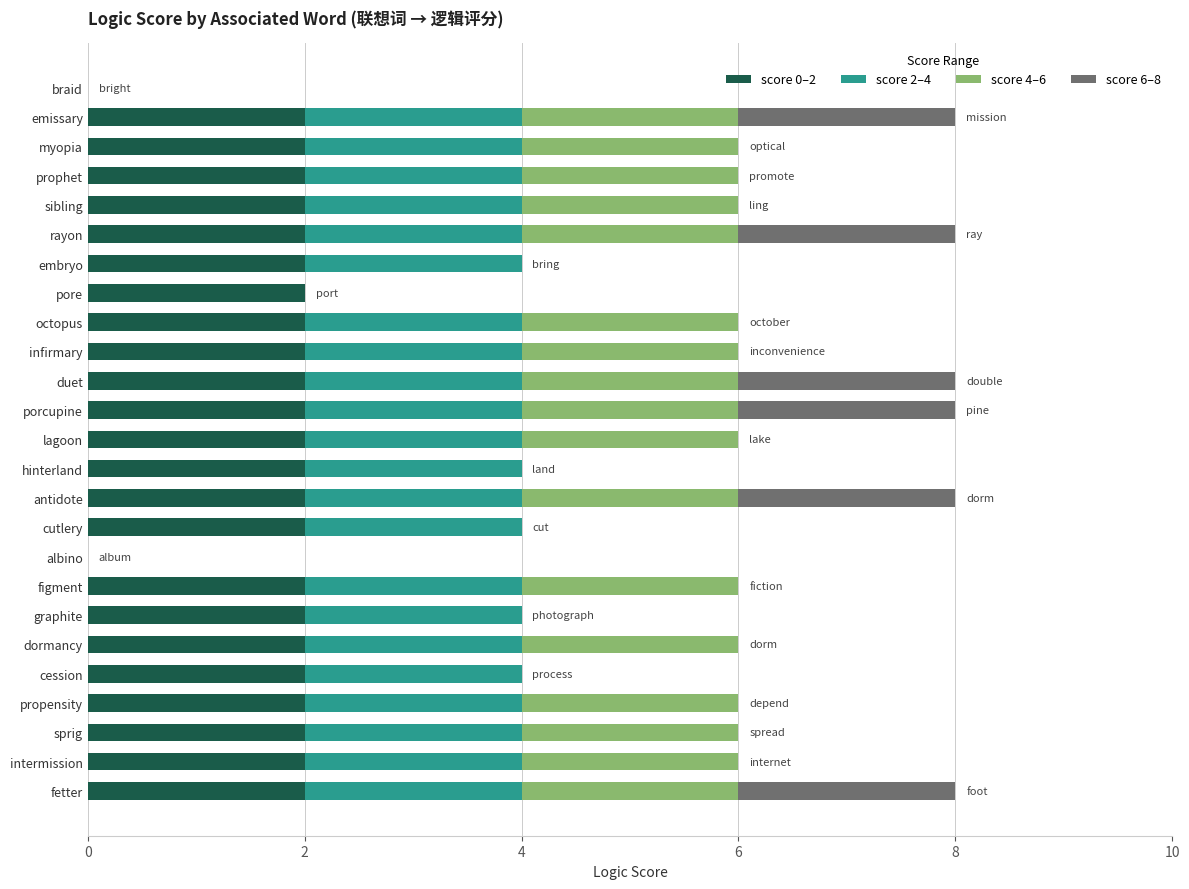

True or false: score 0–2 has a value of 2 at embryo.

True